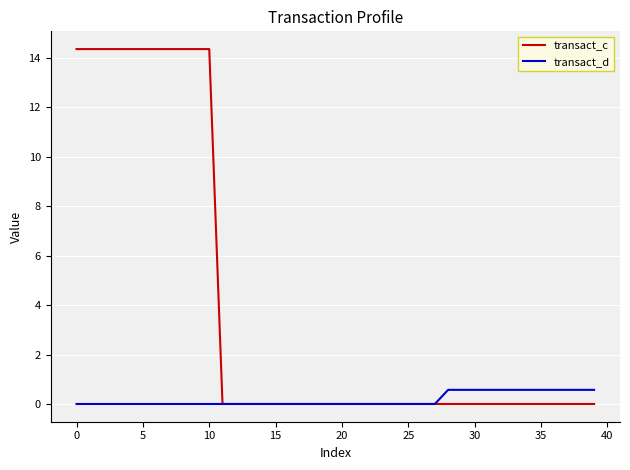

Rank the series by their average value, from highest to lowest.

transact_c, transact_d